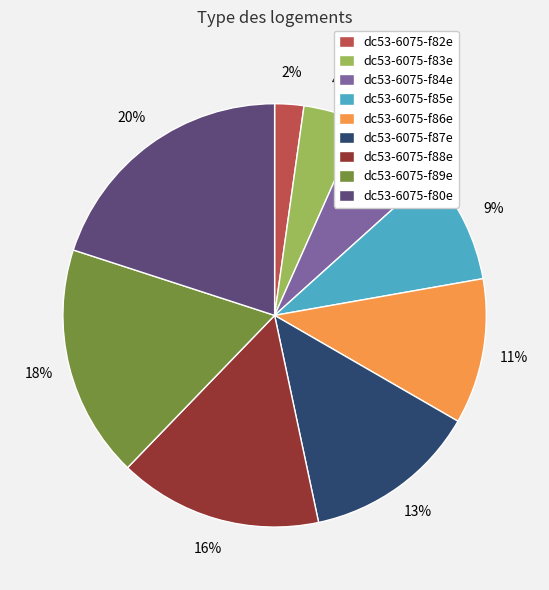

Does any single category account for the majority?

No